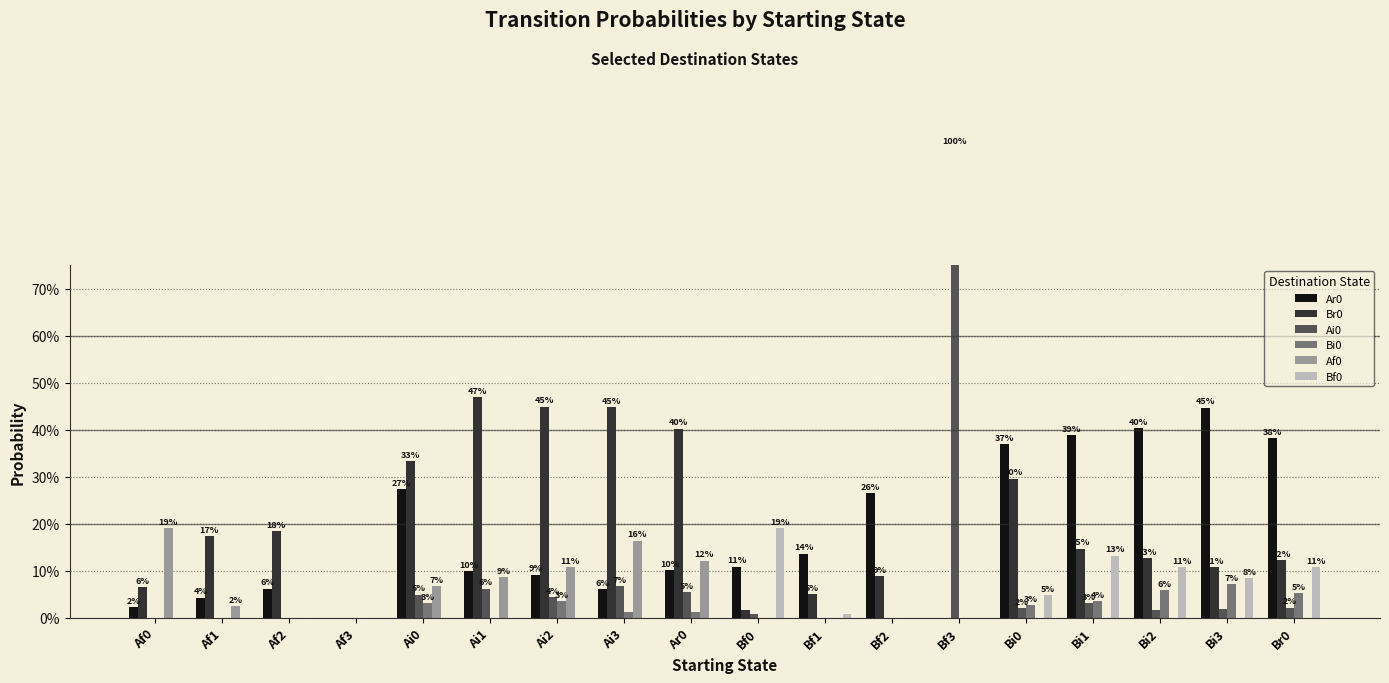

Does the chart contain any negative values?

No